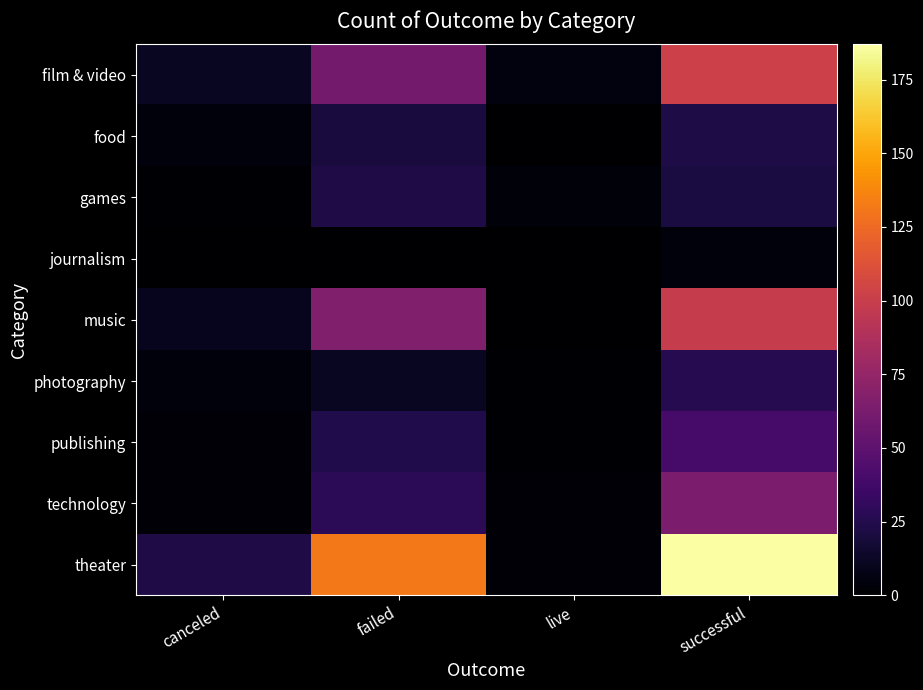

What is the difference between the highest and lowest values at canceled?

23